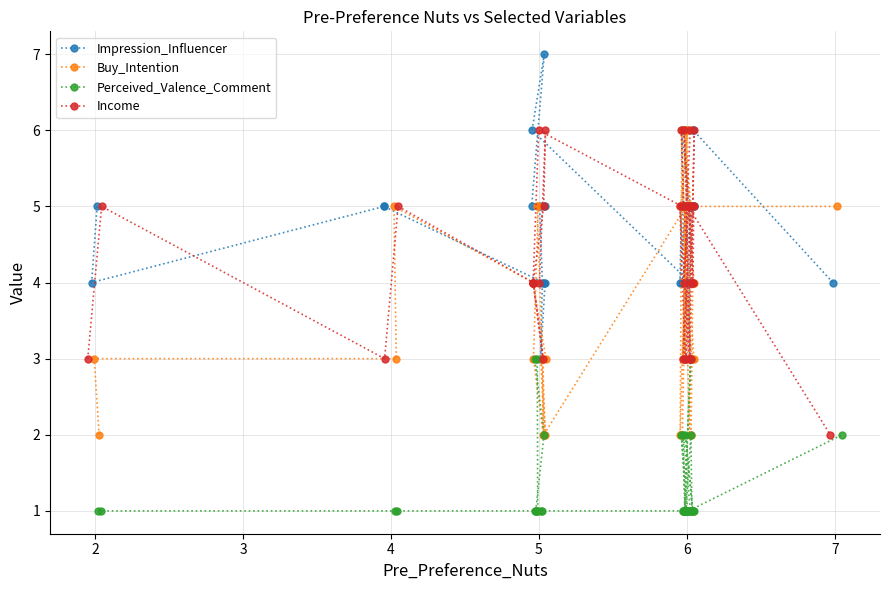

At which category does Perceived_Valence_Comment reach its first local peak?

15